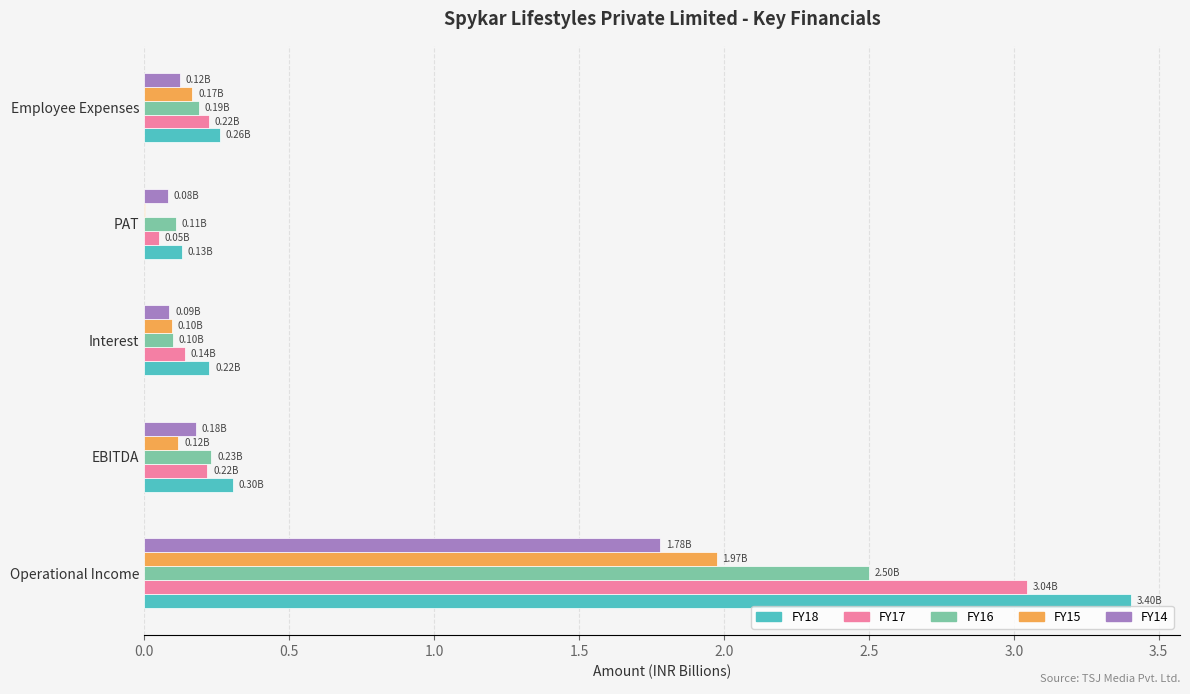

What is the total value across all series at Operational Income?

12.7